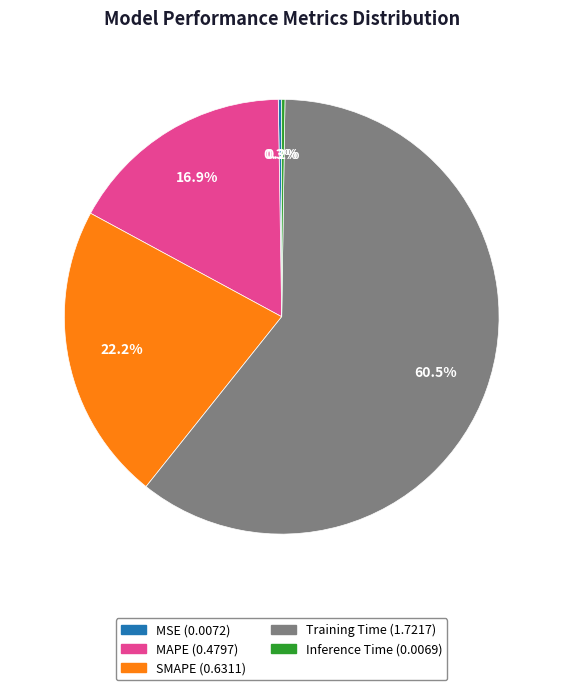

How much of the chart is everything except SMAPE?

77.8%